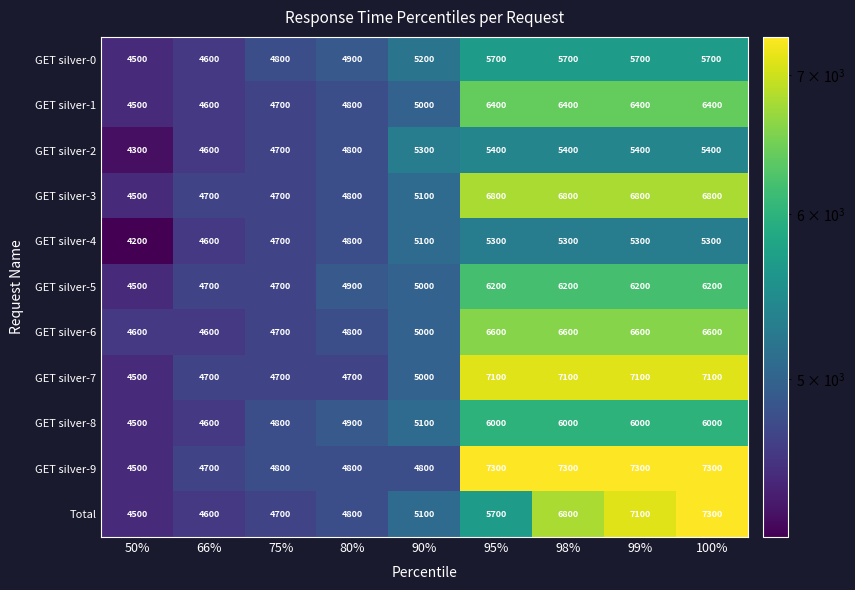

What is the sum of the GET silver-3 values at 100% and 66%?

11500